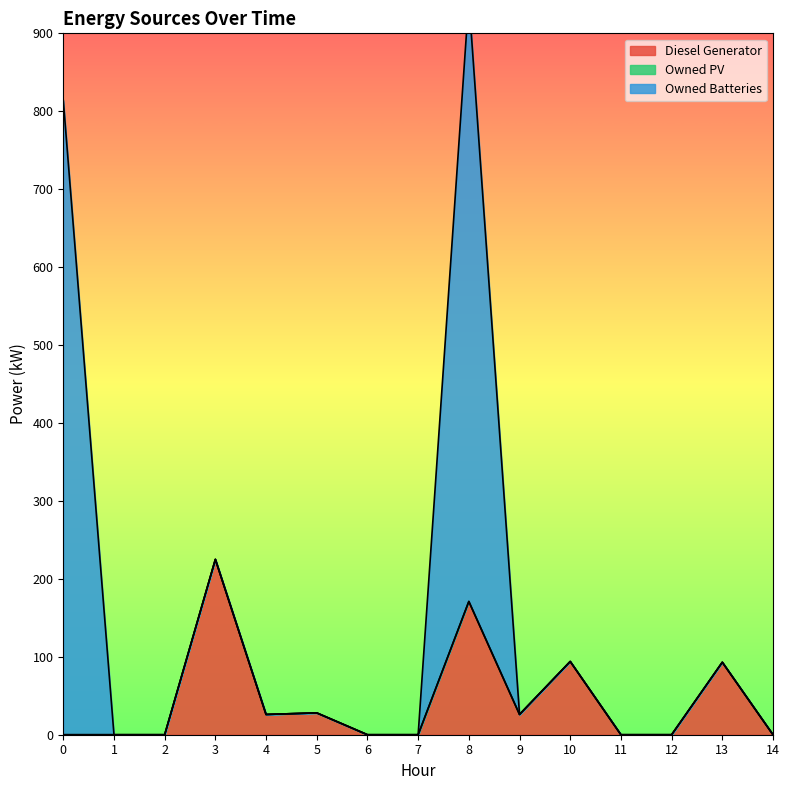

What is the total value across all series at 3?

225